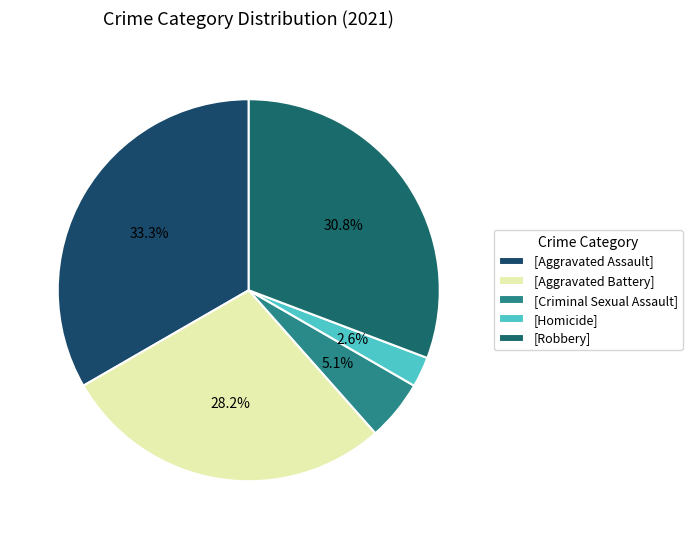

Count the number of slices in the pie.

5